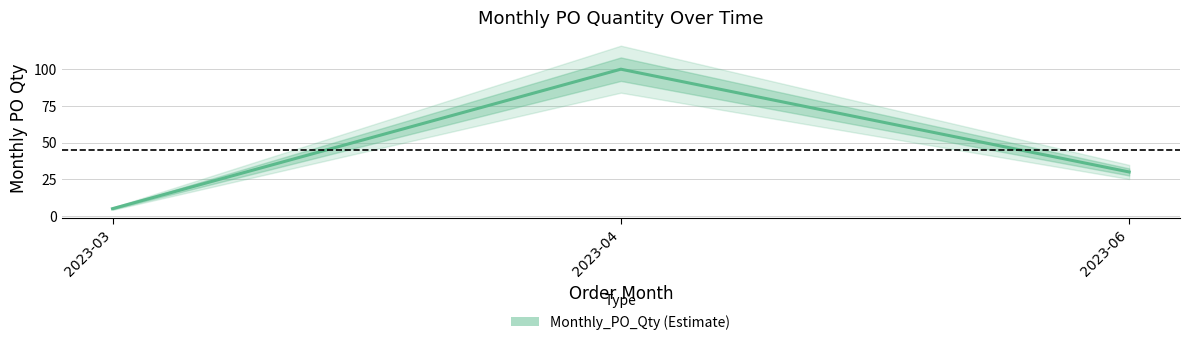

What is the minimum value shown in the chart?

5